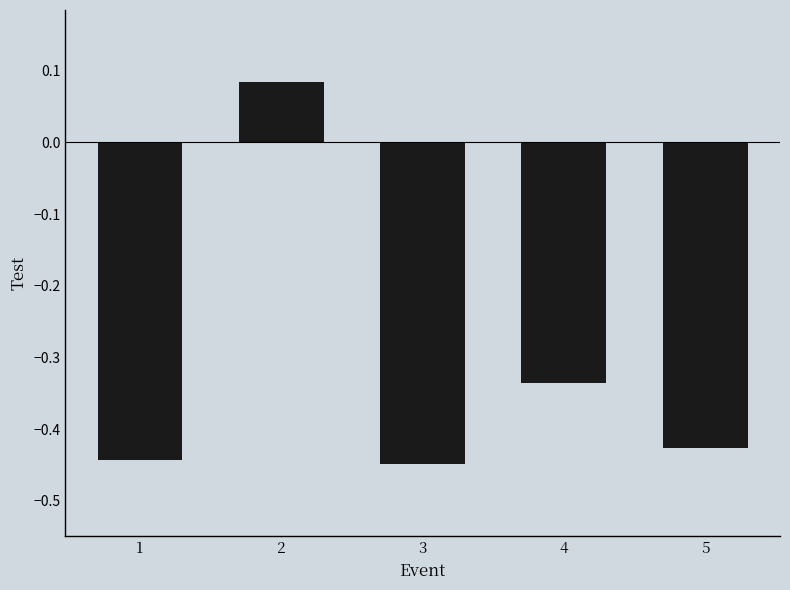

Is it true that the value at 1 is -0.1?

False